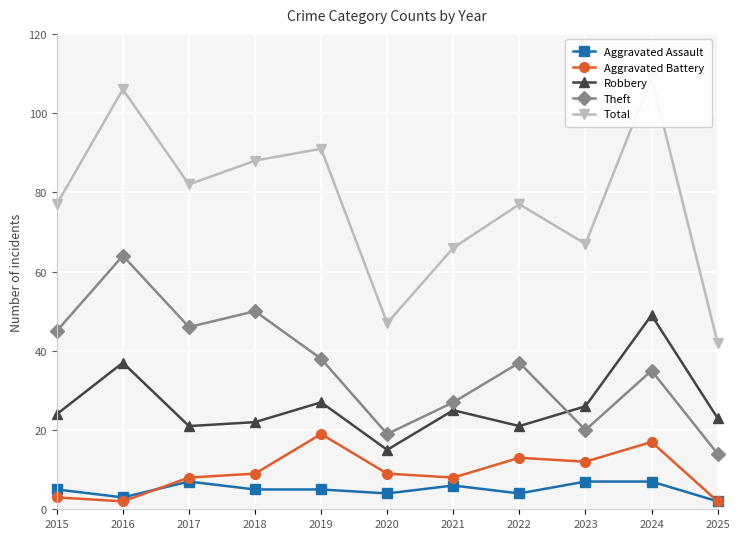

At which category does Theft reach its first local valley?

2017